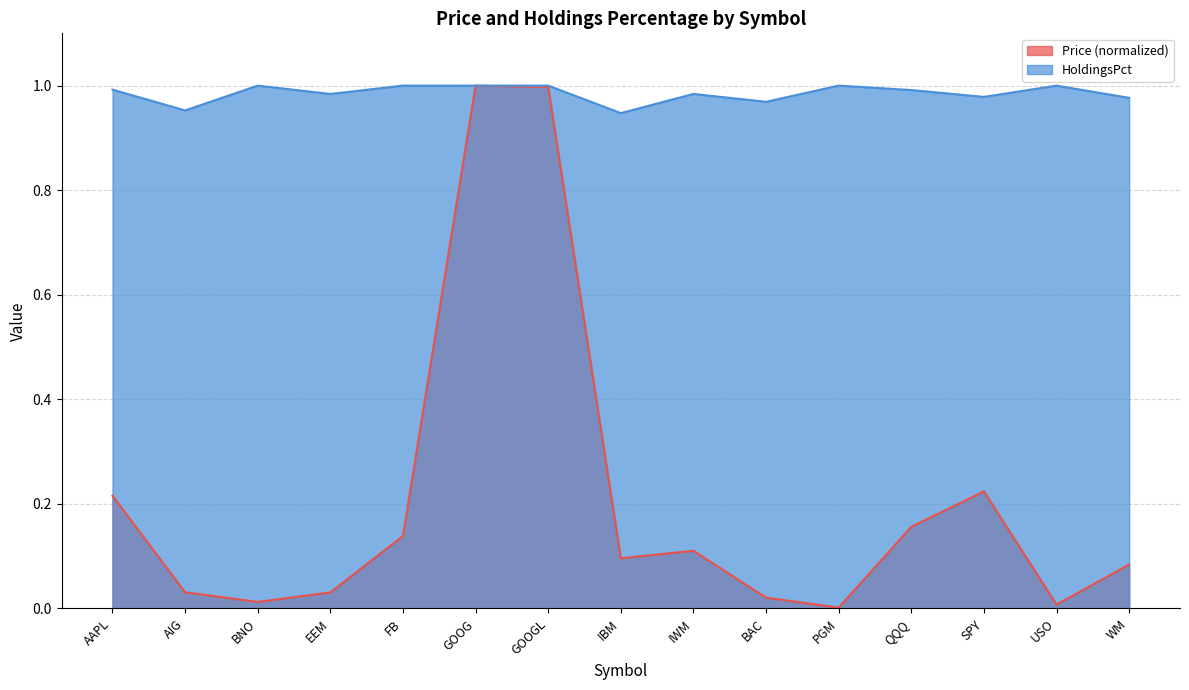

Does the chart display data point markers on the line(s)?

No